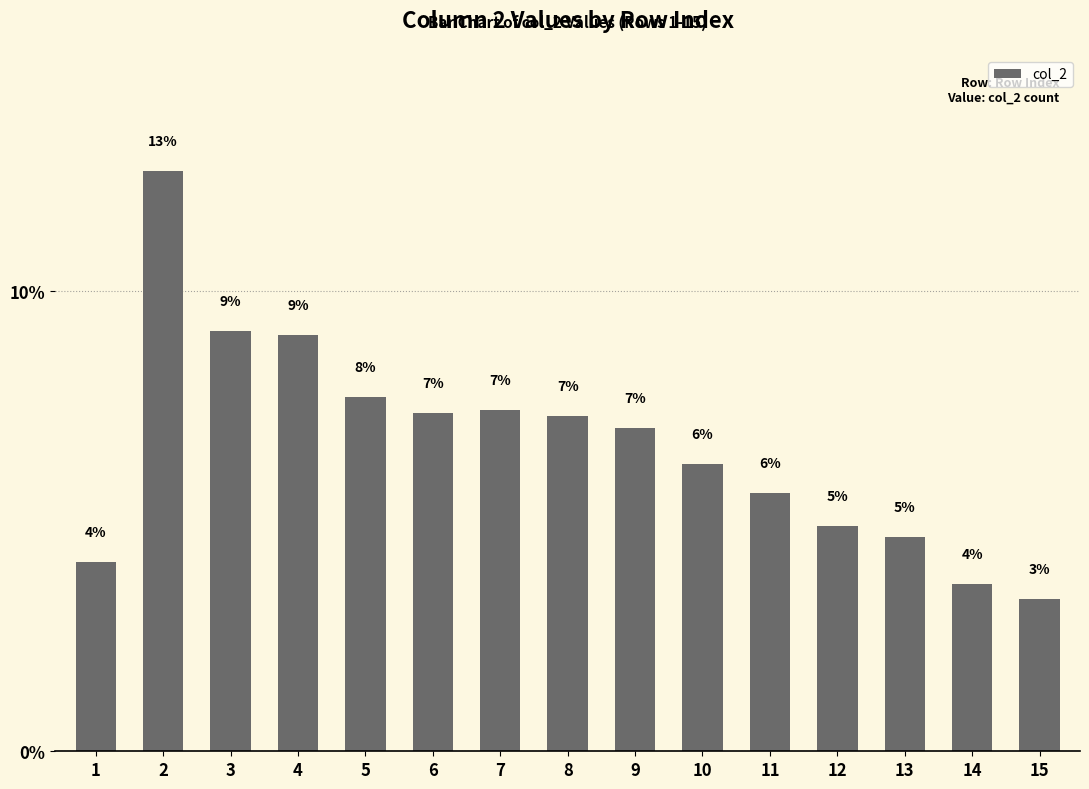

What is the difference between the second highest and second lowest values?

5.5